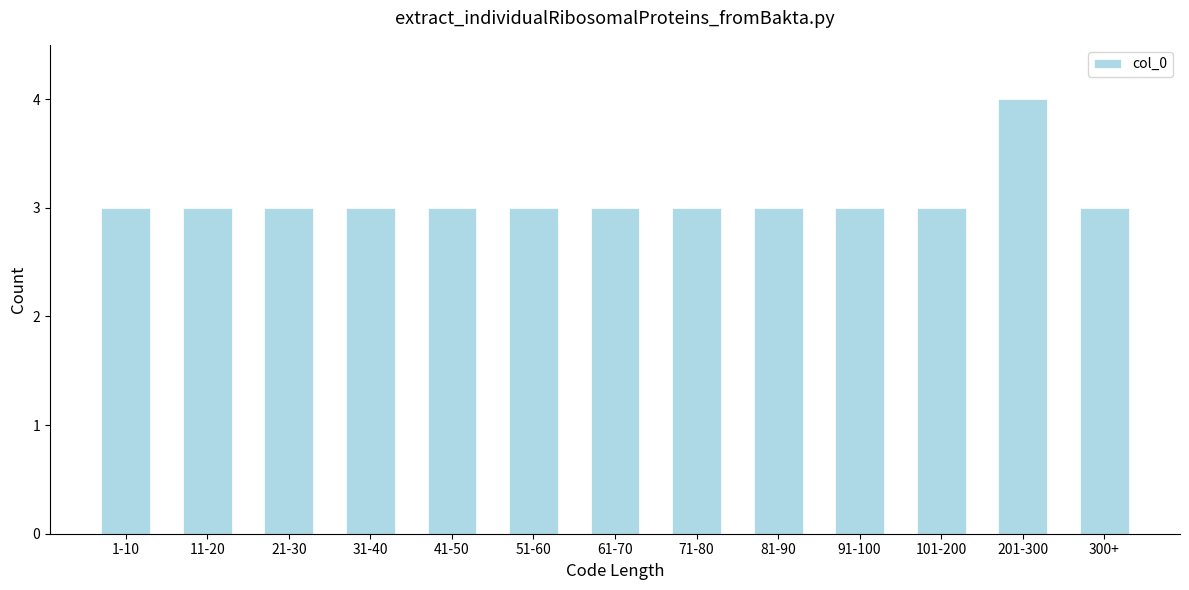

Reading right to left, transcribe all the data shown in this chart.

300+=3	201-300=4	101-200=3	91-100=3	81-90=3	71-80=3	61-70=3	51-60=3	41-50=3	31-40=3	21-30=3	11-20=3	1-10=3